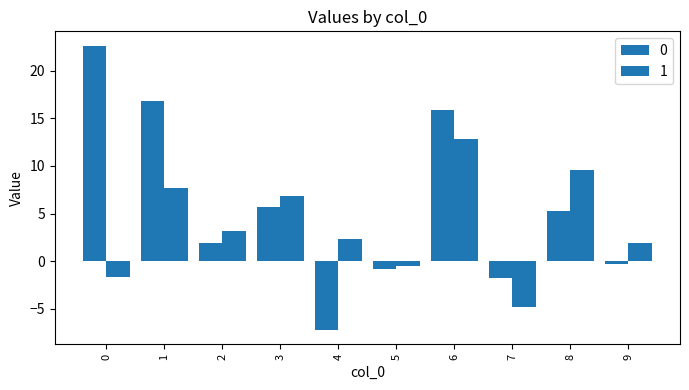

What is the value of the 1 bar at the 9th from the left?

9.6